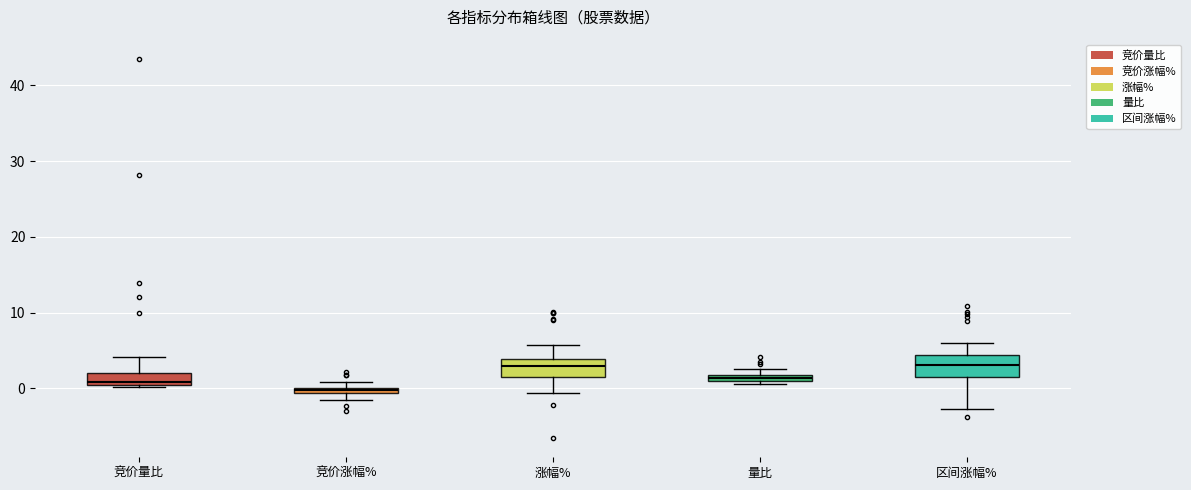

Where does the upper whisker of the box for 区间涨幅% end on the y-axis? The values are not printed on the chart, so give them approximately, as read against the axis.

6